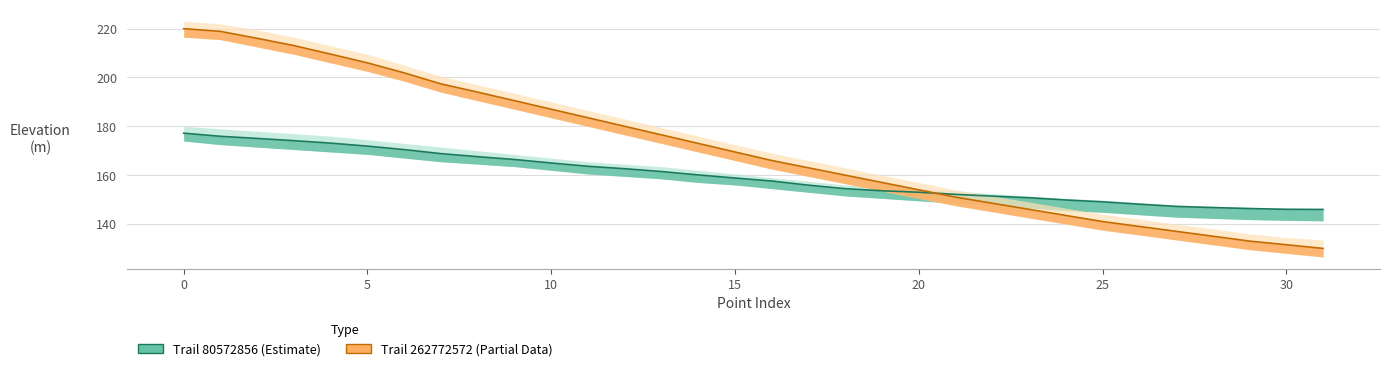

Which category has the lowest value in the Trail 262772572 (Partial Data) series?

31